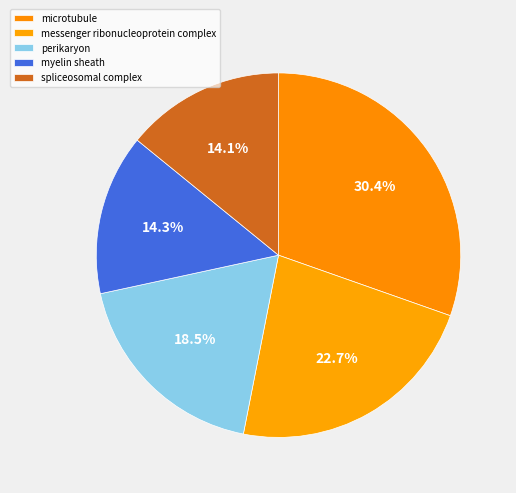

To the nearest percent, what is the difference between the largest and smallest slice percentages?

16%